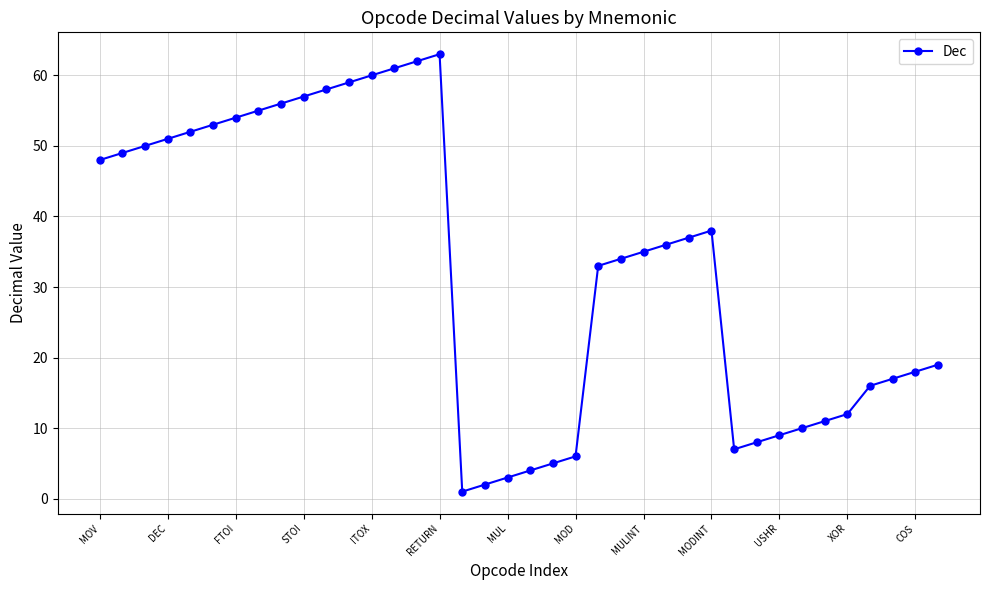

How many lines are shown in the chart?

1